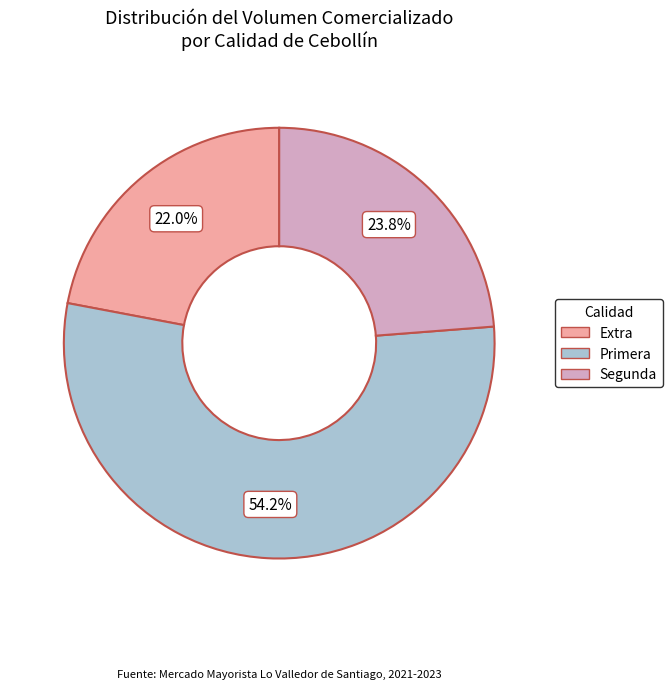

How much of the chart is everything except Extra?

78.0%